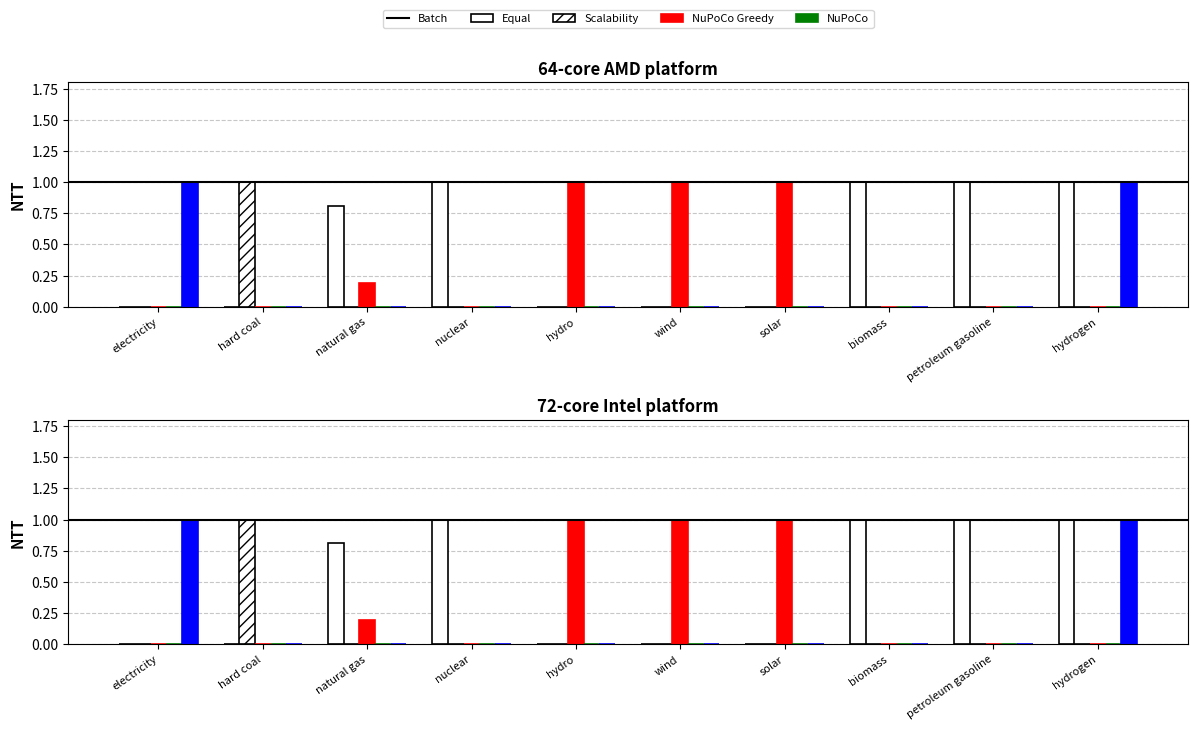

True or false: Equal has a value of 0.0 at electricity.

True